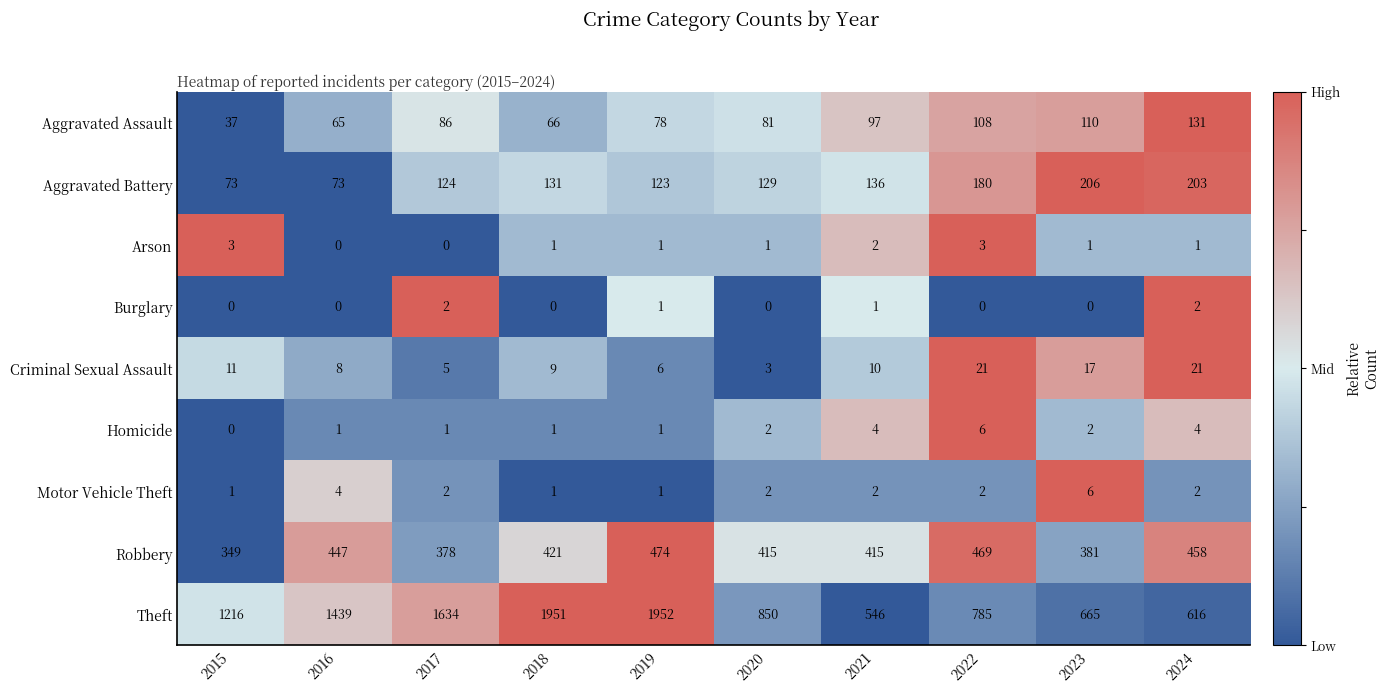

What is the total value across all series at 2022?

1574